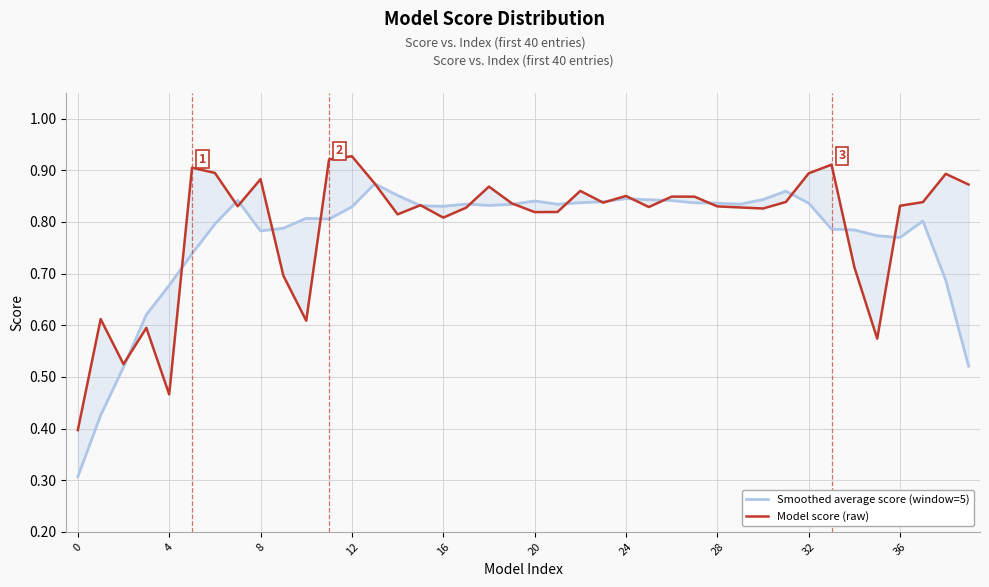

Rank the categories by Model score (raw) value from lowest to highest.

0, 16, 8, 35, 12, 10, 4, 36, 34, 16, 14, 20, 21, 30, 17, 29, 25, 28, 28, 36, 15, 19, 23, 37, 31, 27, 26, 24, 22, 18, 39, 13, 32, 38, 32, 24, 20, 33, 11, 12